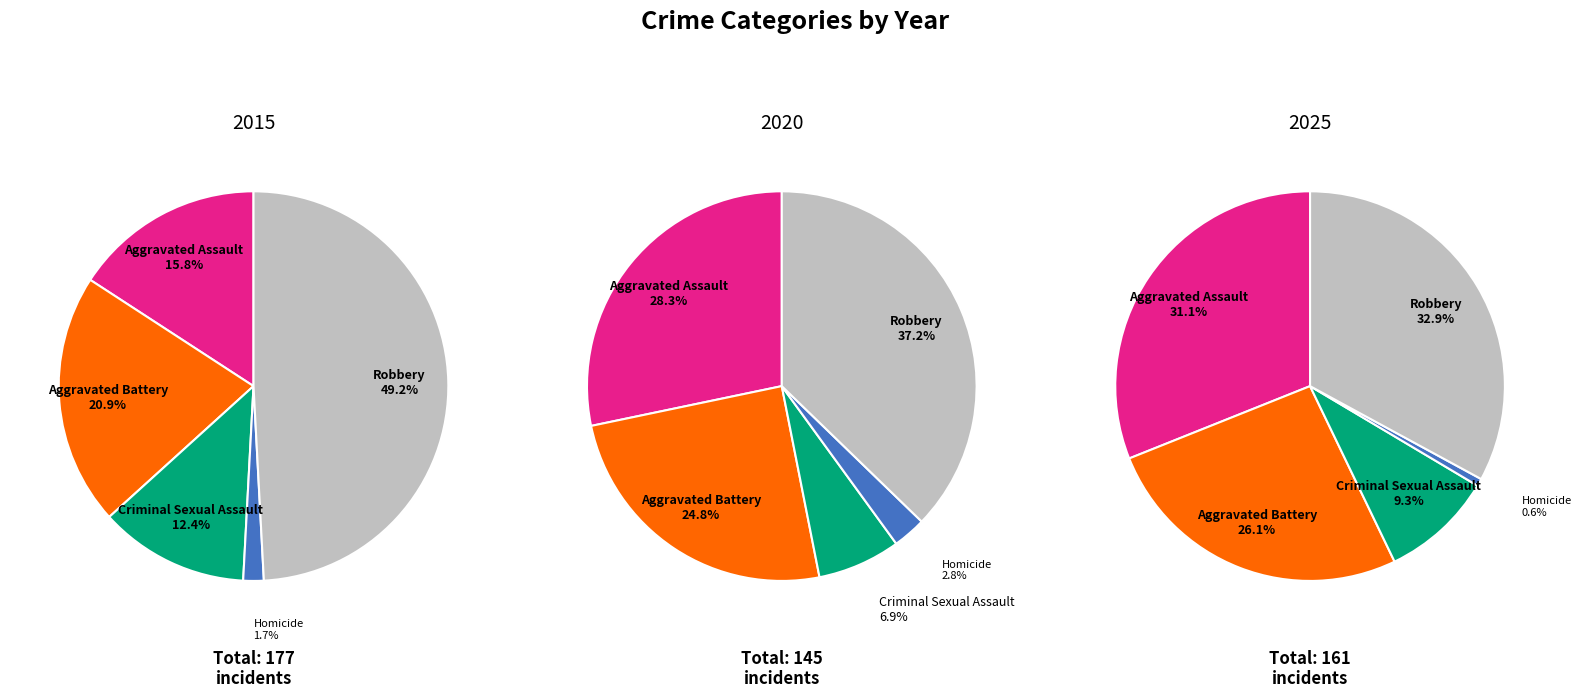

What is the total percentage of Homicide and Aggravated Battery?

22.6%